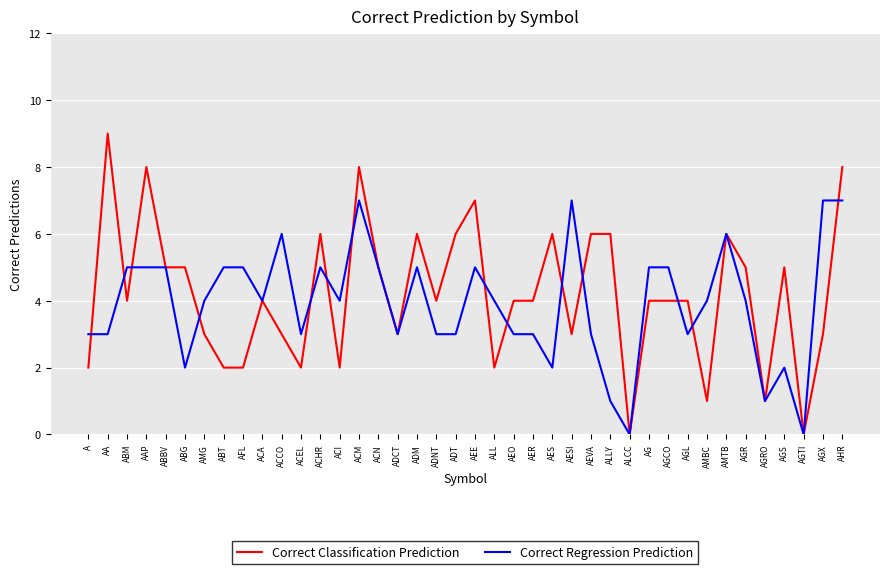

Which series changed the most between AEO and ALCC?

Correct Classification Prediction